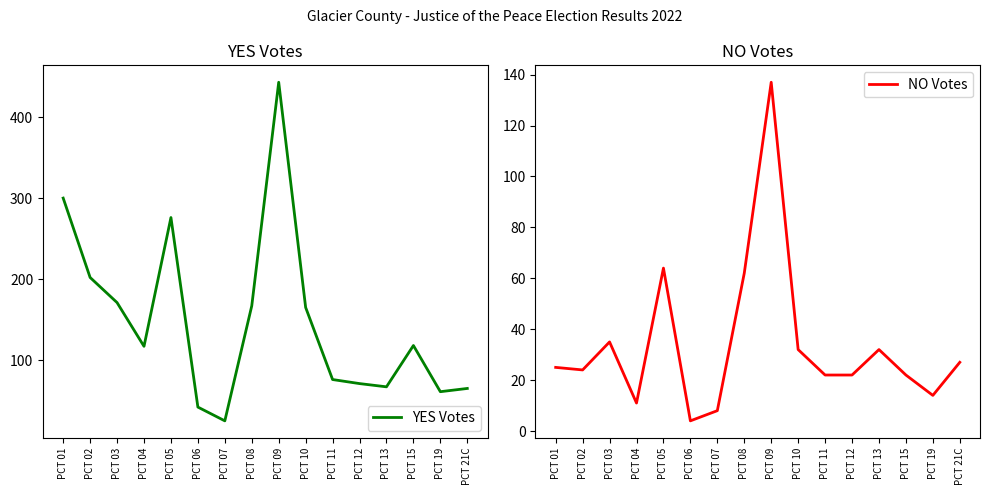

What is the difference between the second highest and second lowest values in the YES Votes series?

258